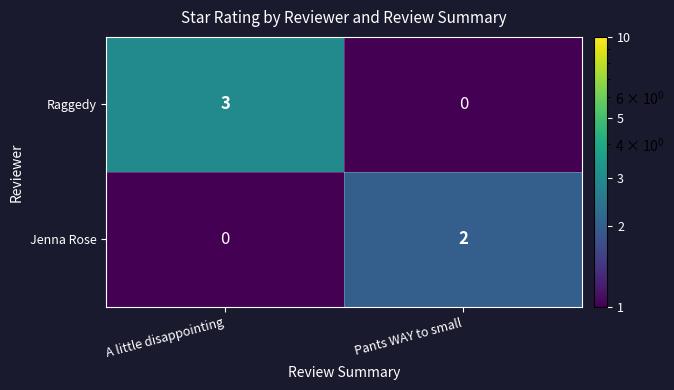

Which series changed the most between A little disappointing and Pants WAY to small?

Raggedy